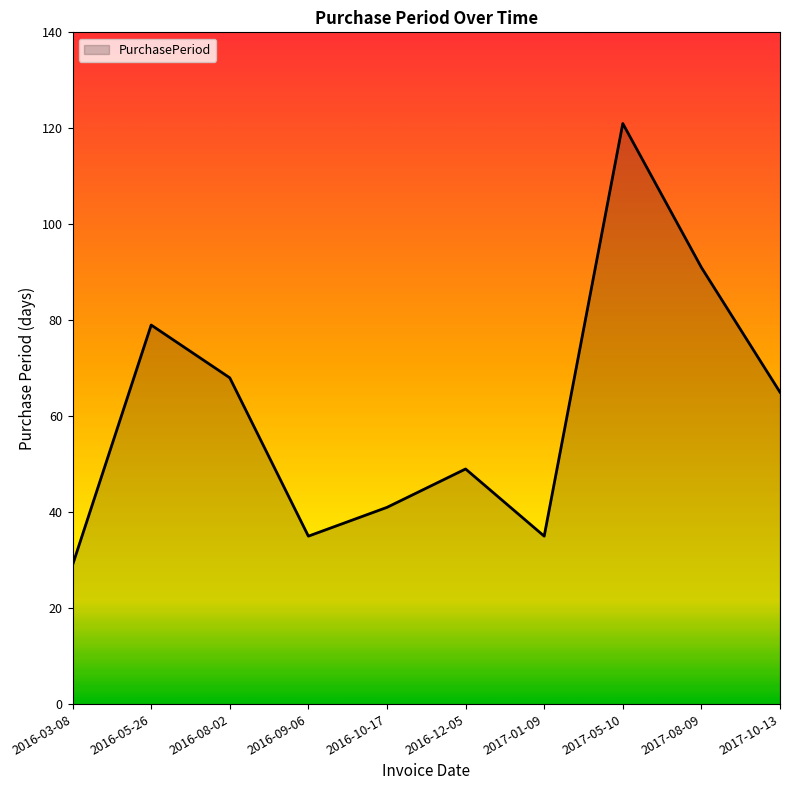

What is the change in value from 2016-08-02 to 2016-10-17?

-27